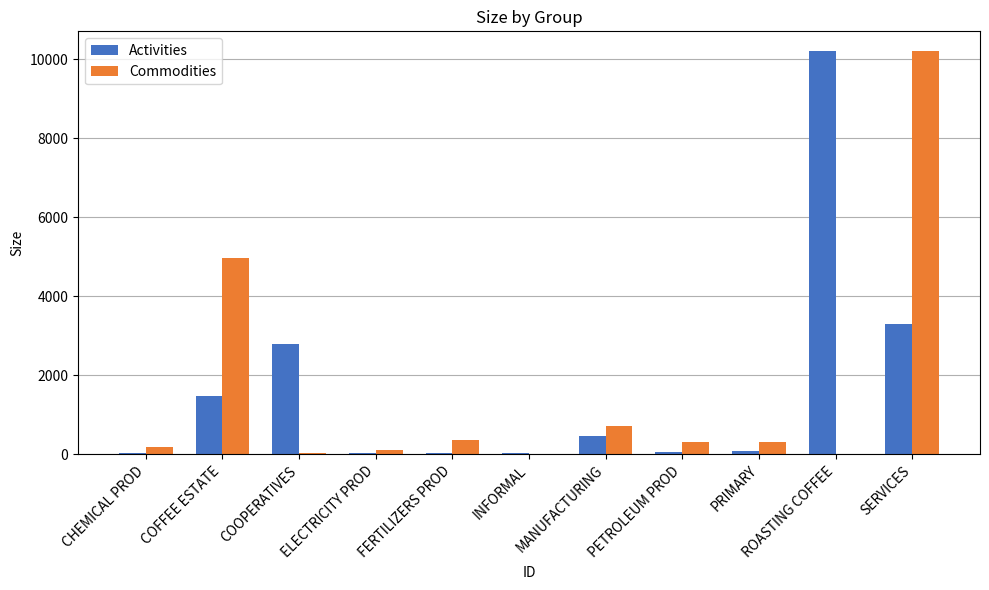

Which series changed the most between CHEMICAL PROD and COOPERATIVES?

Activities